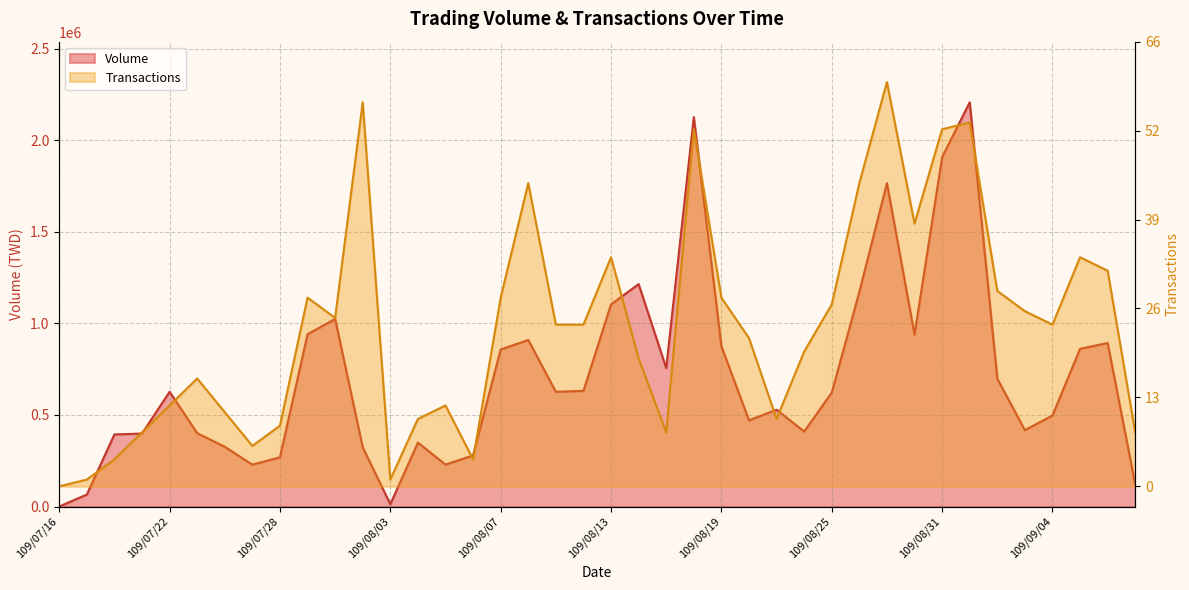

In Transactions, how many points are lower than both neighbors (excluding endpoints)?

8